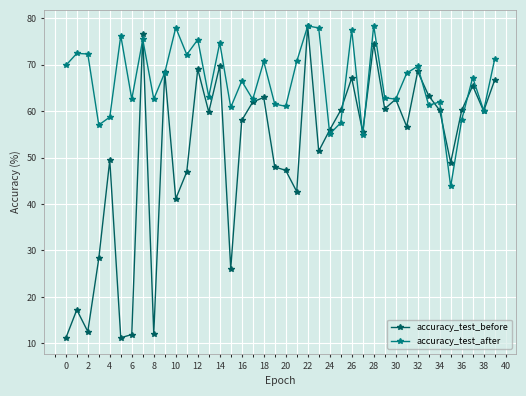

What is the difference between the maximum and second lowest values in the accuracy_test_before series?

67.1